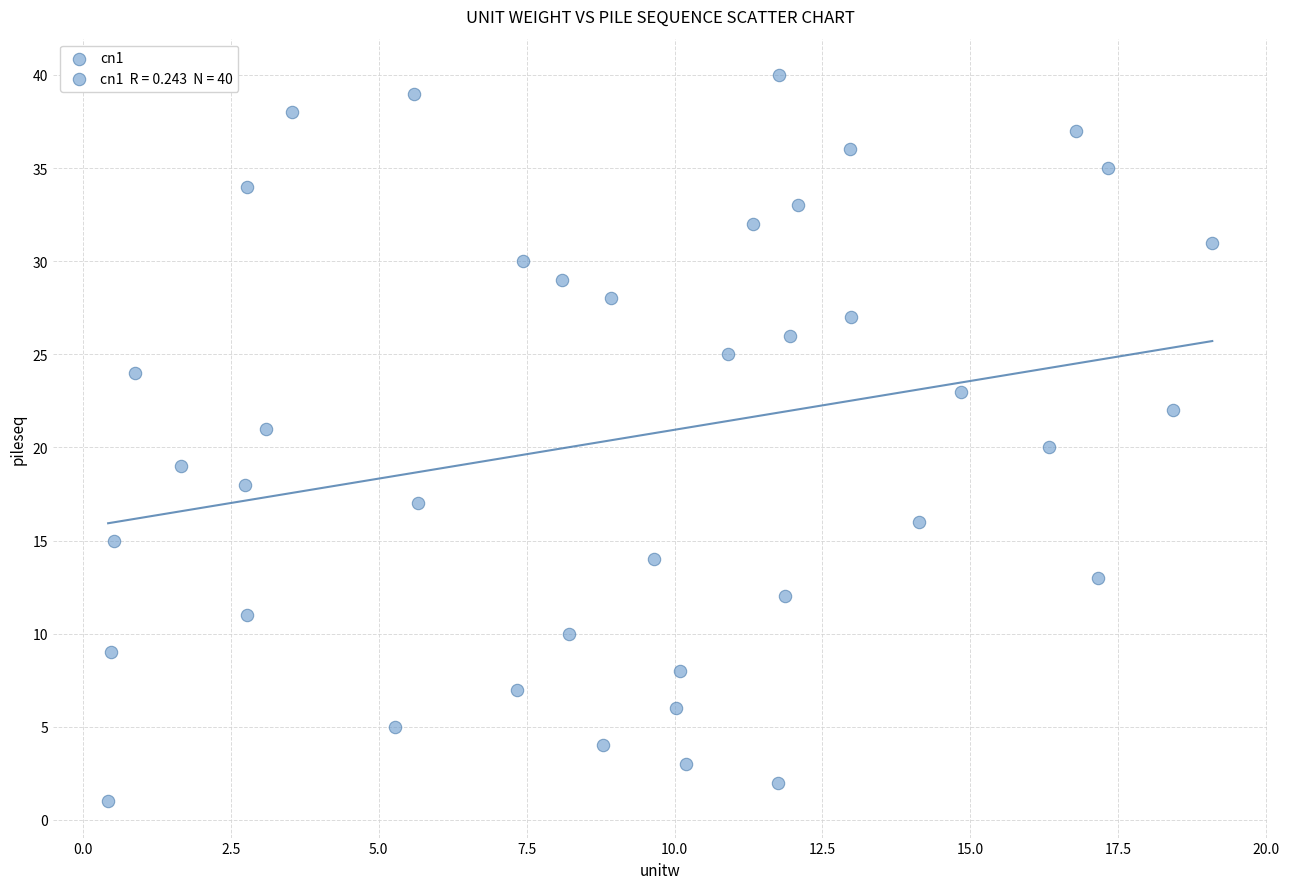

What is the range of Y values (max minus min)?

39